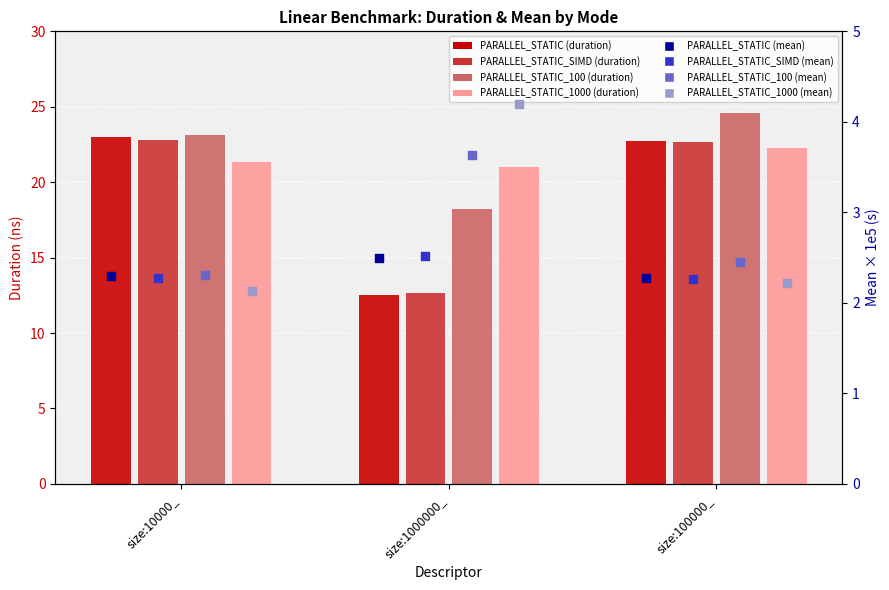

Is the value of PARALLEL_STATIC_SIMD at size:10000_ greater than the value of PARALLEL_STATIC at size:100000_?

Yes